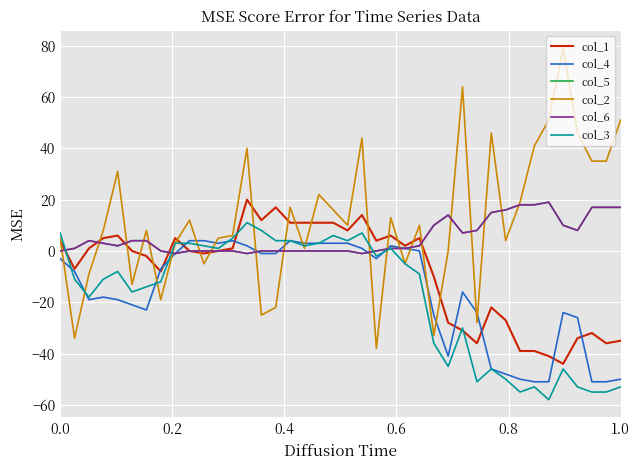

What is the highest value of the col_1 series?

20